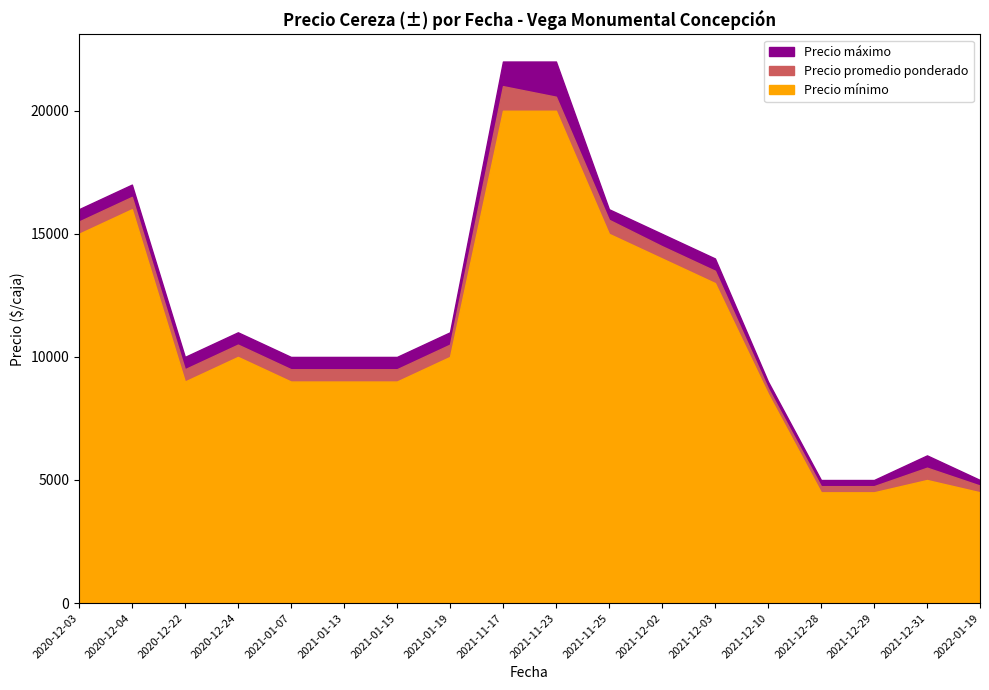

How many lines are shown in the chart?

3